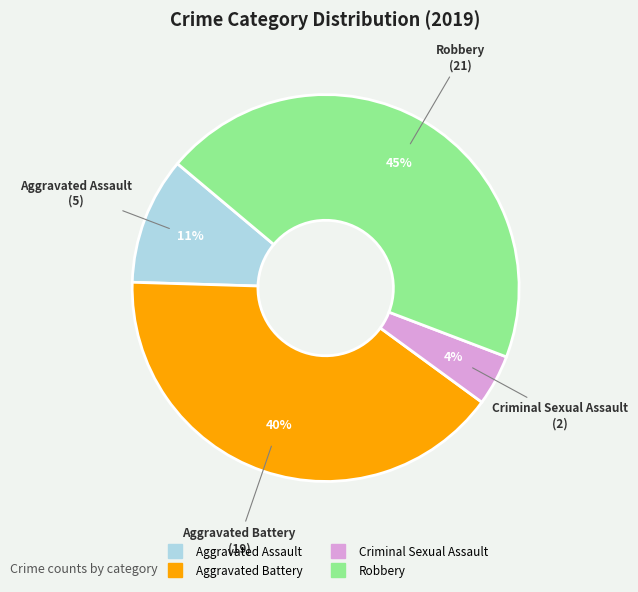

Does any single category account for the majority?

No